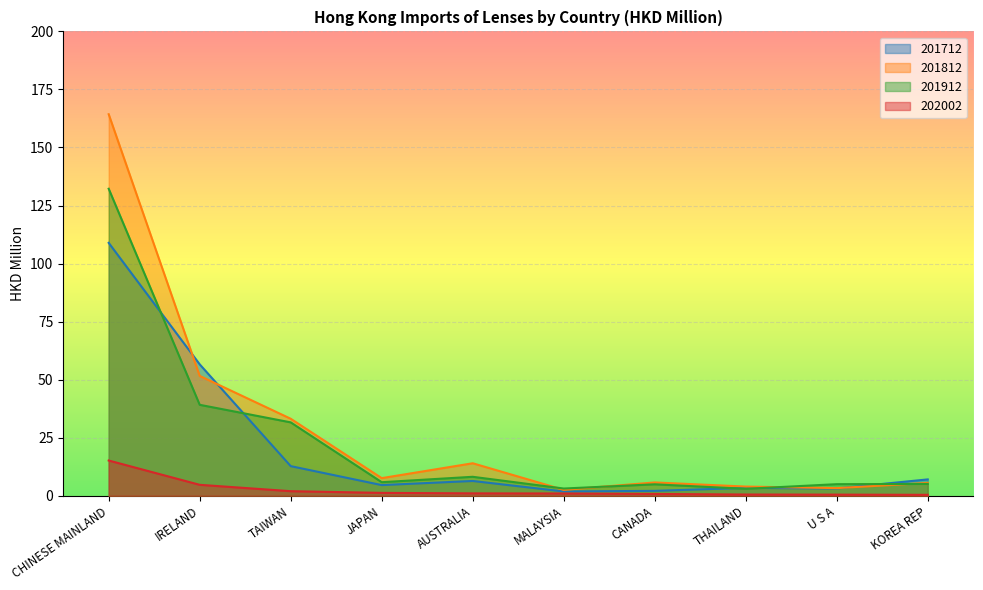

Which label corresponds to the smallest value in the chart?

KOREA REP